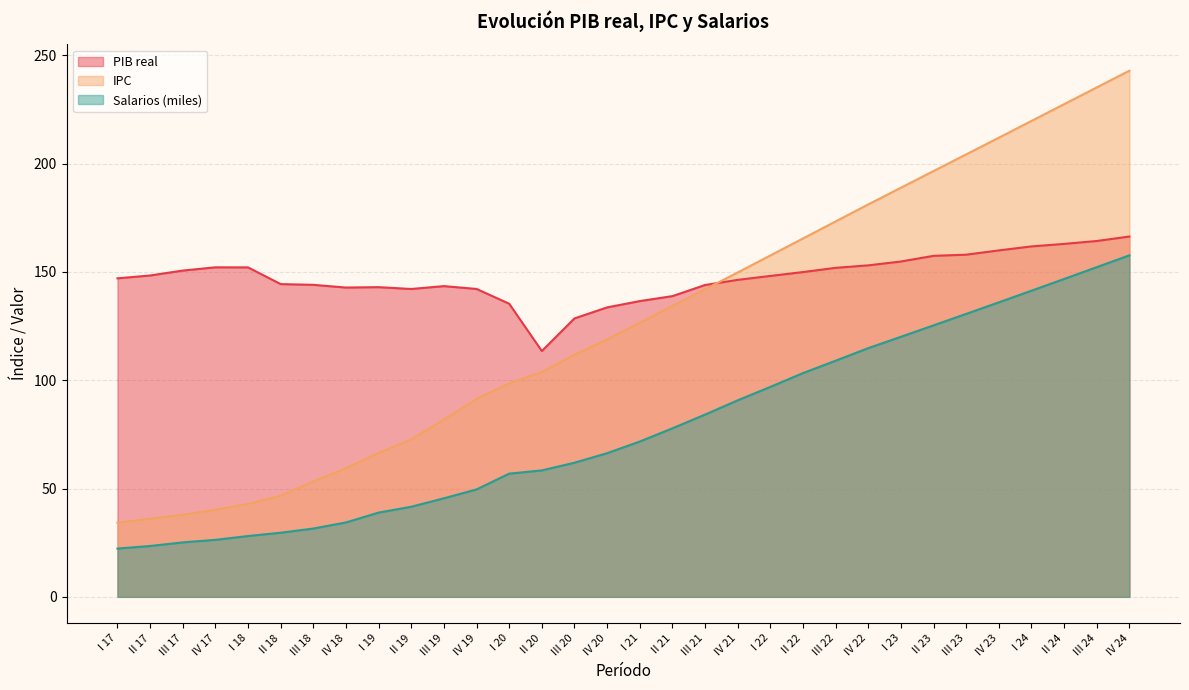

What is the label of the 4th point from the left?

IV 17